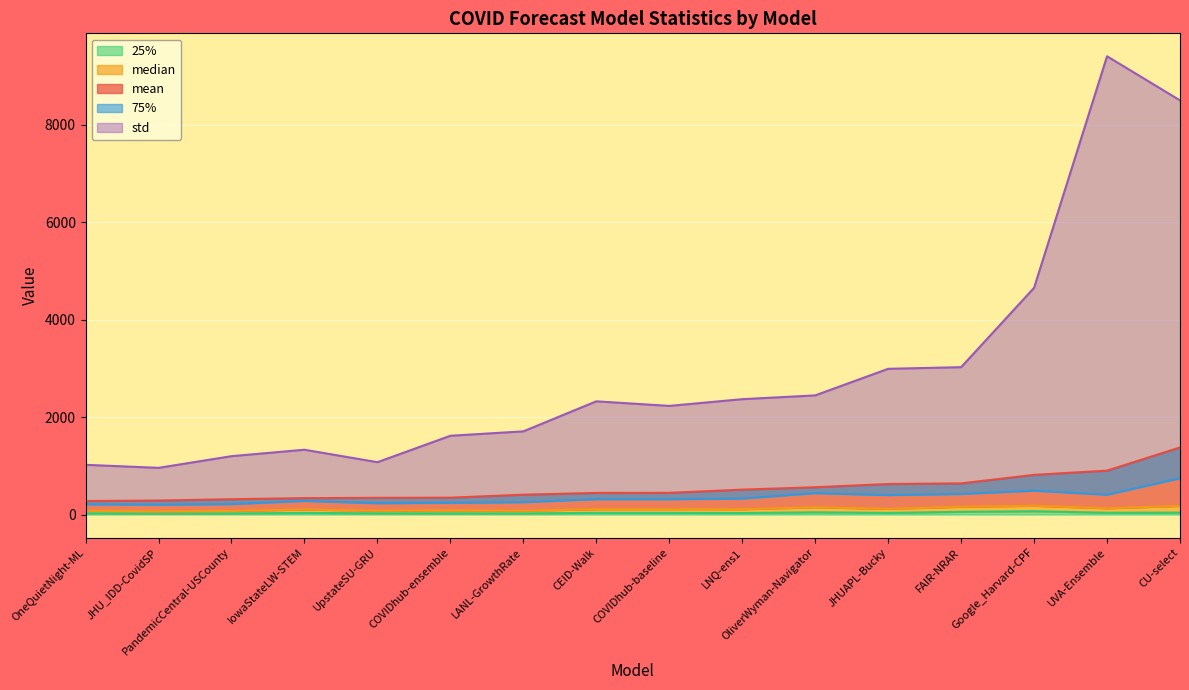

In std, how many points are lower than both neighbors (excluding endpoints)?

3